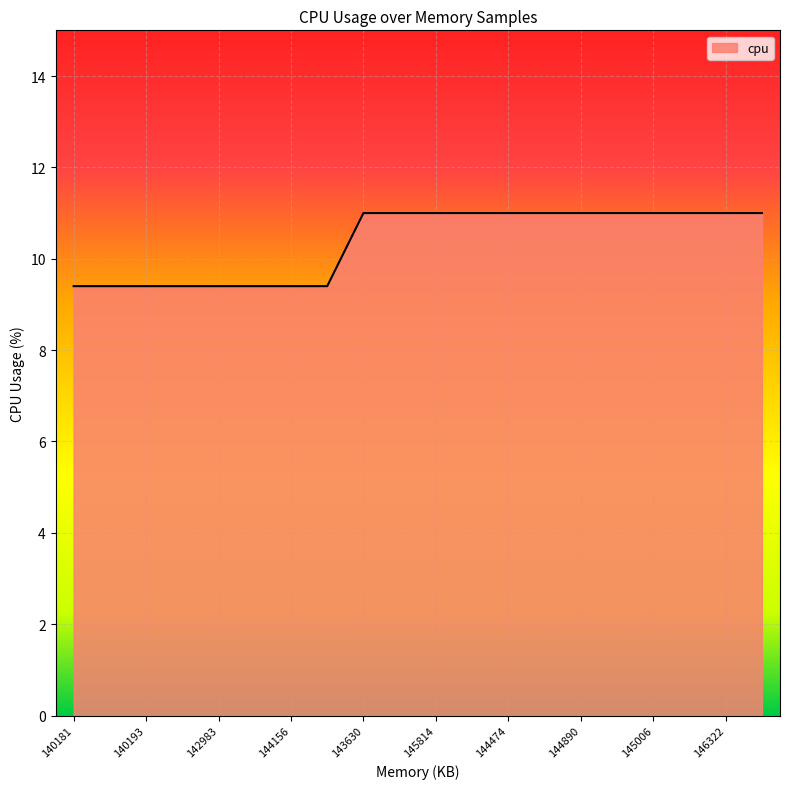

What is the difference between the maximum and minimum values?

1.6